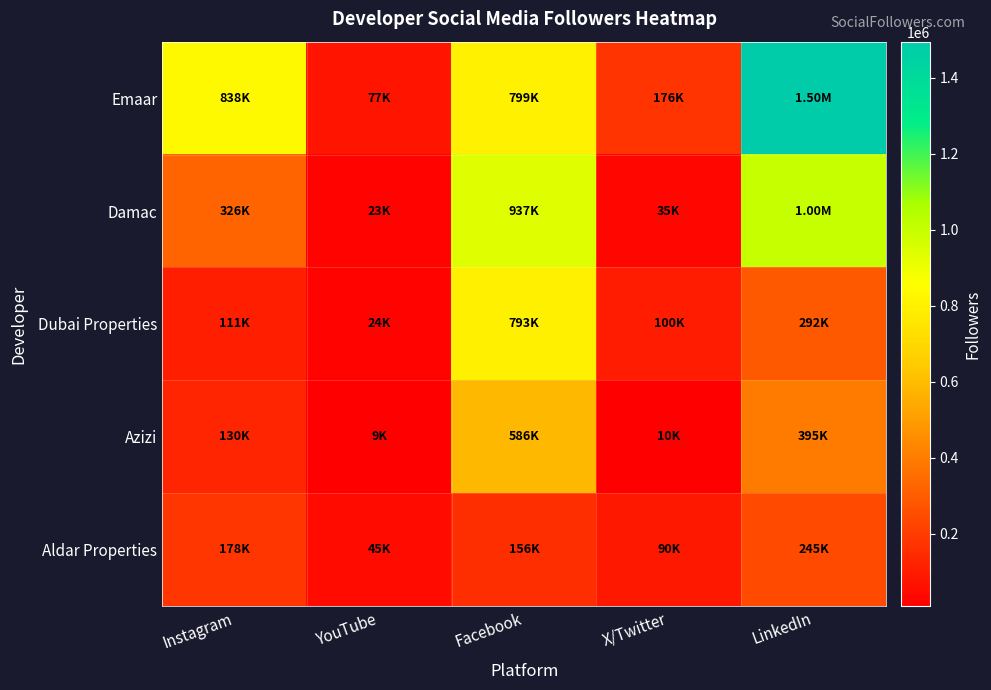

Reading left to right, what are all the values shown in this chart?

Emaar: Instagram=838000	YouTube=77000	Facebook=799000	X/Twitter=175600	LinkedIn=1495000
Damac: Instagram=326000	YouTube=23100	Facebook=937000	X/Twitter=34600	LinkedIn=1000000
Dubai Properties: Instagram=111000	YouTube=24200	Facebook=793000	X/Twitter=100100	LinkedIn=292000
Azizi: Instagram=130000	YouTube=8700	Facebook=586000	X/Twitter=10500	LinkedIn=395000
Aldar Properties: Instagram=178000	YouTube=45200	Facebook=156000	X/Twitter=89600	LinkedIn=245000